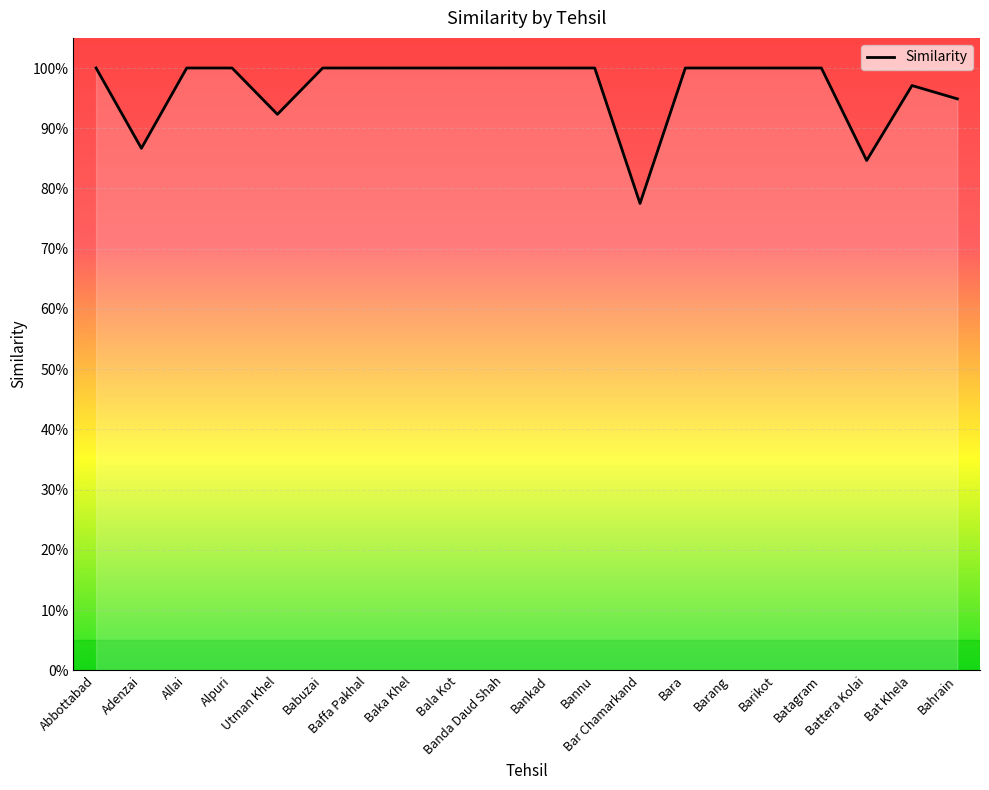

Does the chart display data point markers on the line(s)?

No